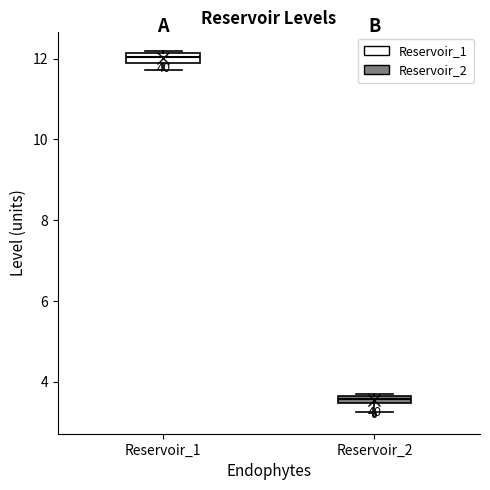

Where is the lower edge of the box for Reservoir_2 on the y-axis? The values are not printed on the chart, so give them approximately, as read against the axis.

3.4